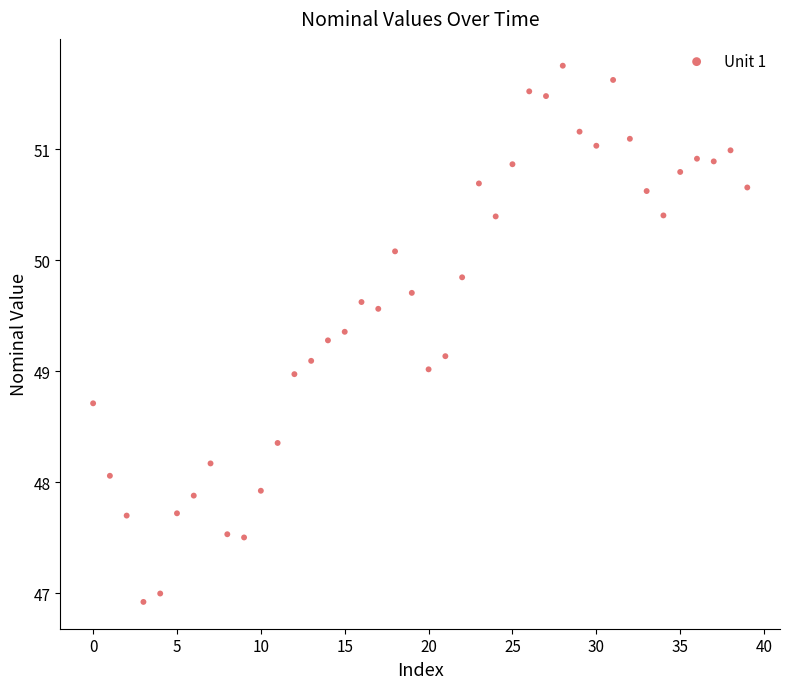

What is the range of Y values (max minus min)?

4.8